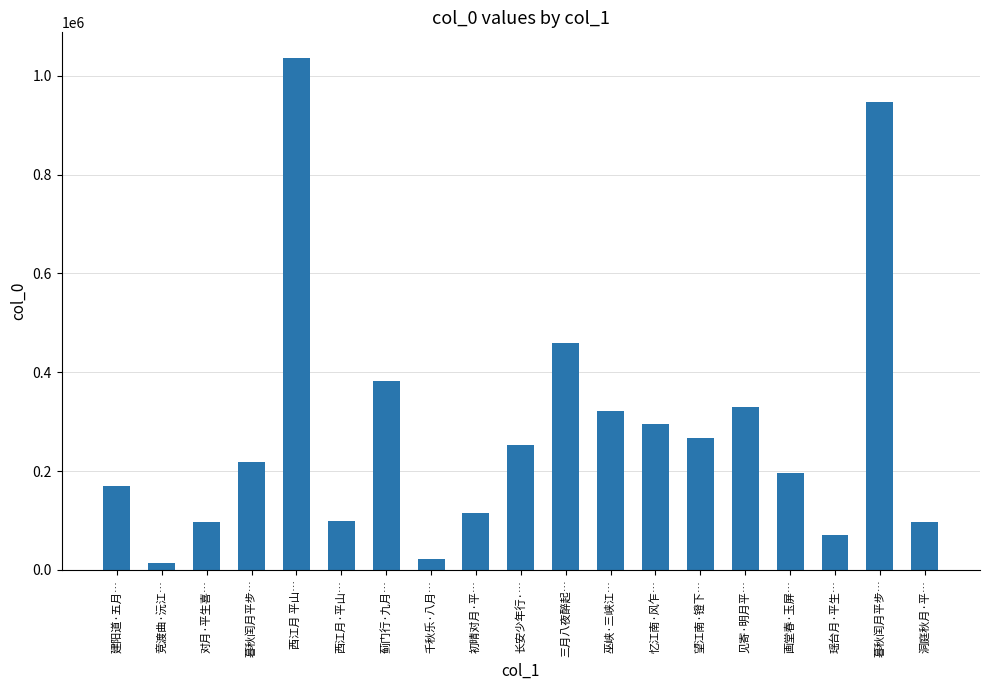

Are the bars horizontal?

No